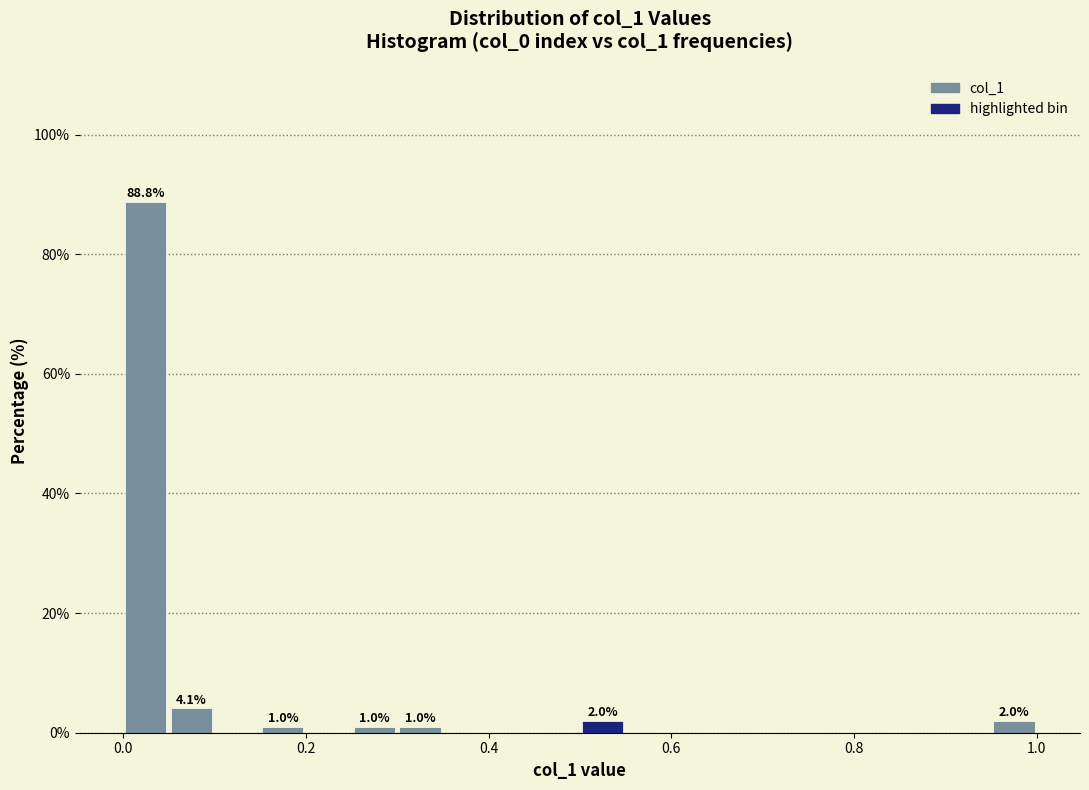

Read against the x-axis, roughly where is the centre of the tallest bar?

0.02